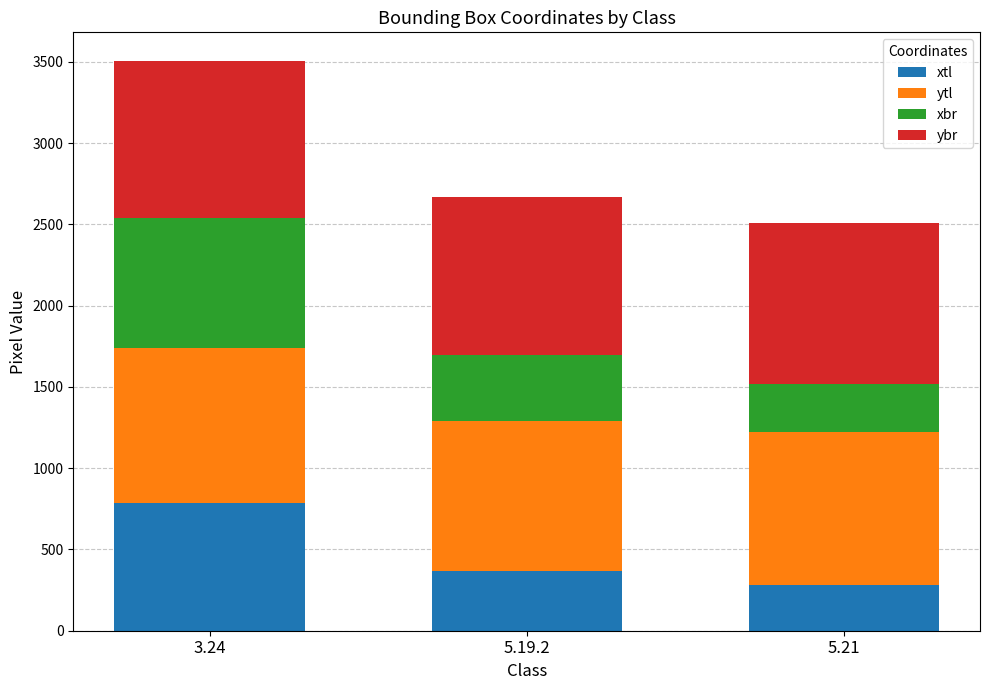

What is the average value of the xtl series?

477